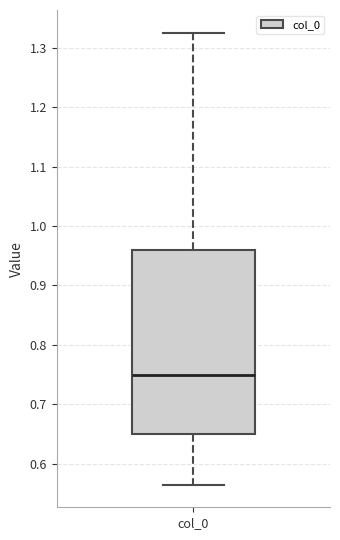

Where does the lower whisker of the box for col_0 end on the y-axis? The values are not printed on the chart, so give them approximately, as read against the axis.

0.57